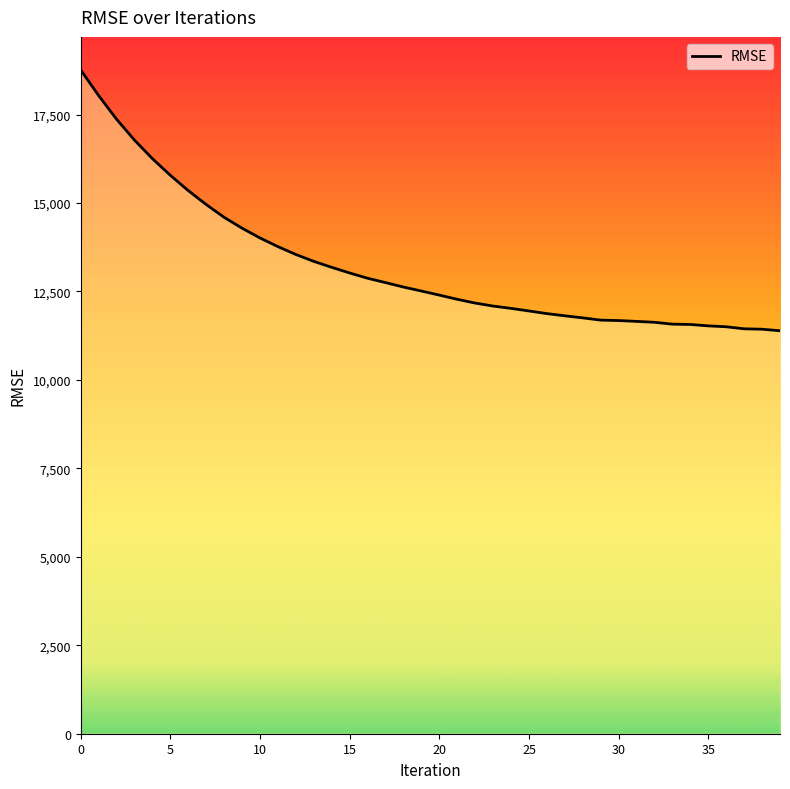

What is the smallest value displayed?

11389.8